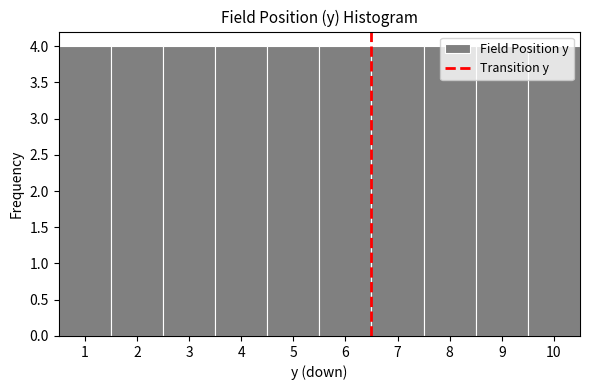

Reading left to right, list every bar in this chart as the range it spans on the x-axis followed by its height. The values are not printed on the chart, so give them approximately, as read against the axis.

0.5 to 1.5: 4
1.5 to 2.5: 4
2.5 to 3.5: 4
3.5 to 4.5: 4
4.5 to 5.5: 4
5.5 to 6.5: 4
6.5 to 7.5: 4
7.5 to 8.5: 4
8.5 to 9.5: 4
9.5 to 10.5: 4